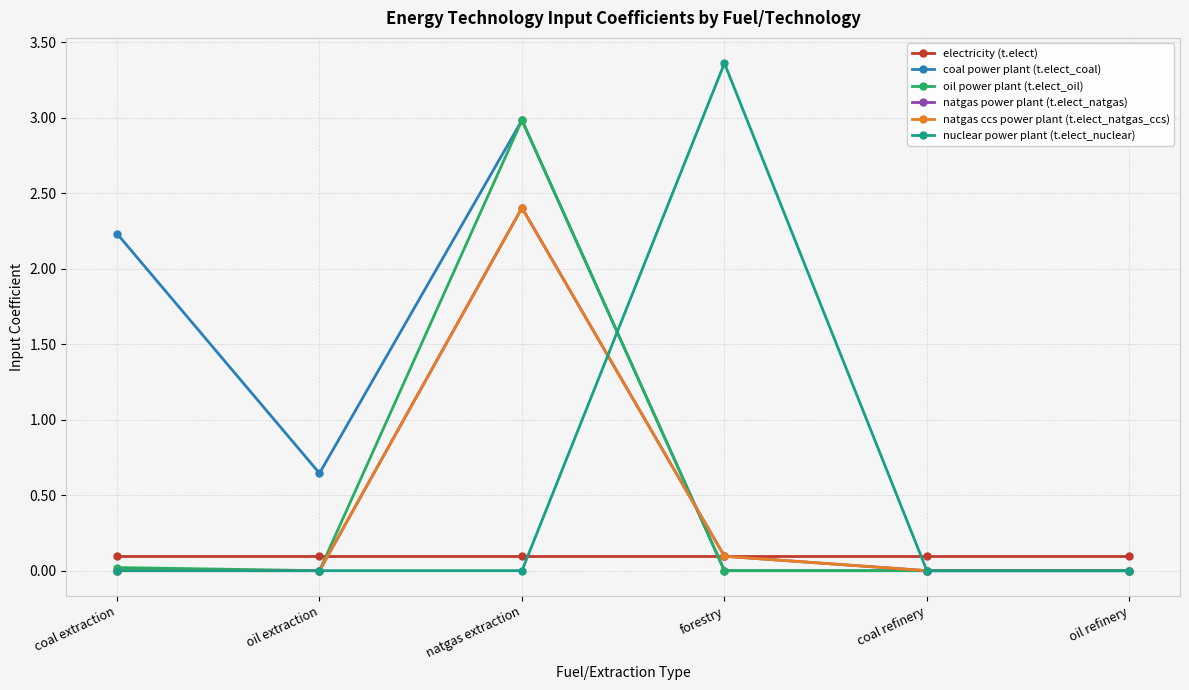

At which category does natgas power plant (t.elect_natgas) reach its first local peak?

natgas extraction